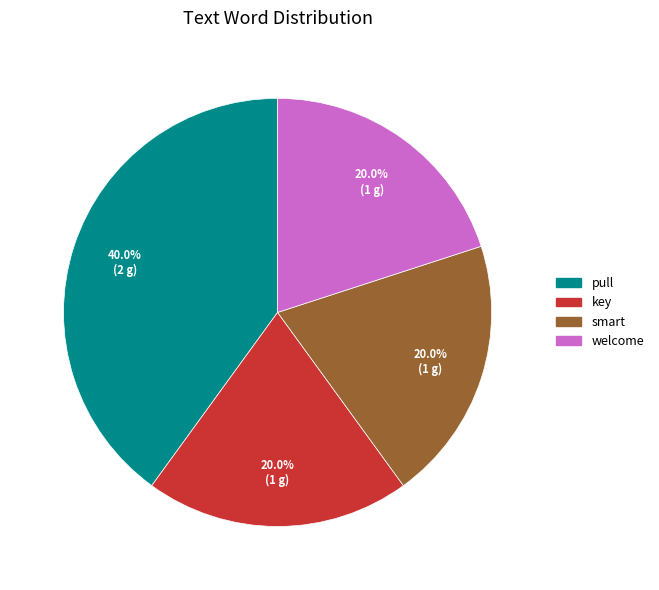

Approximately how many times larger is the value at welcome compared to key?

1.0